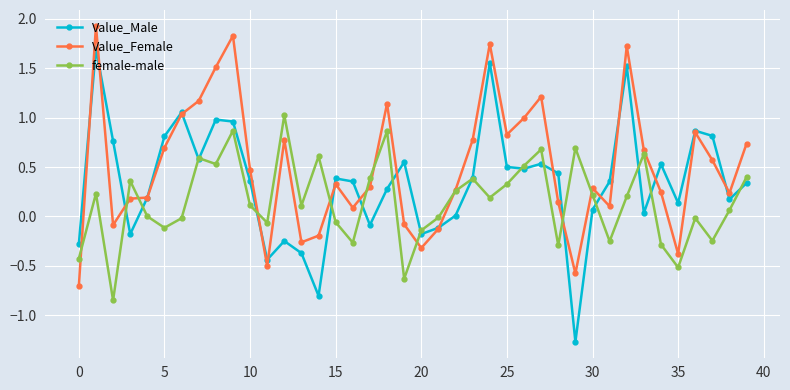

What is the smallest value displayed?

-1.3